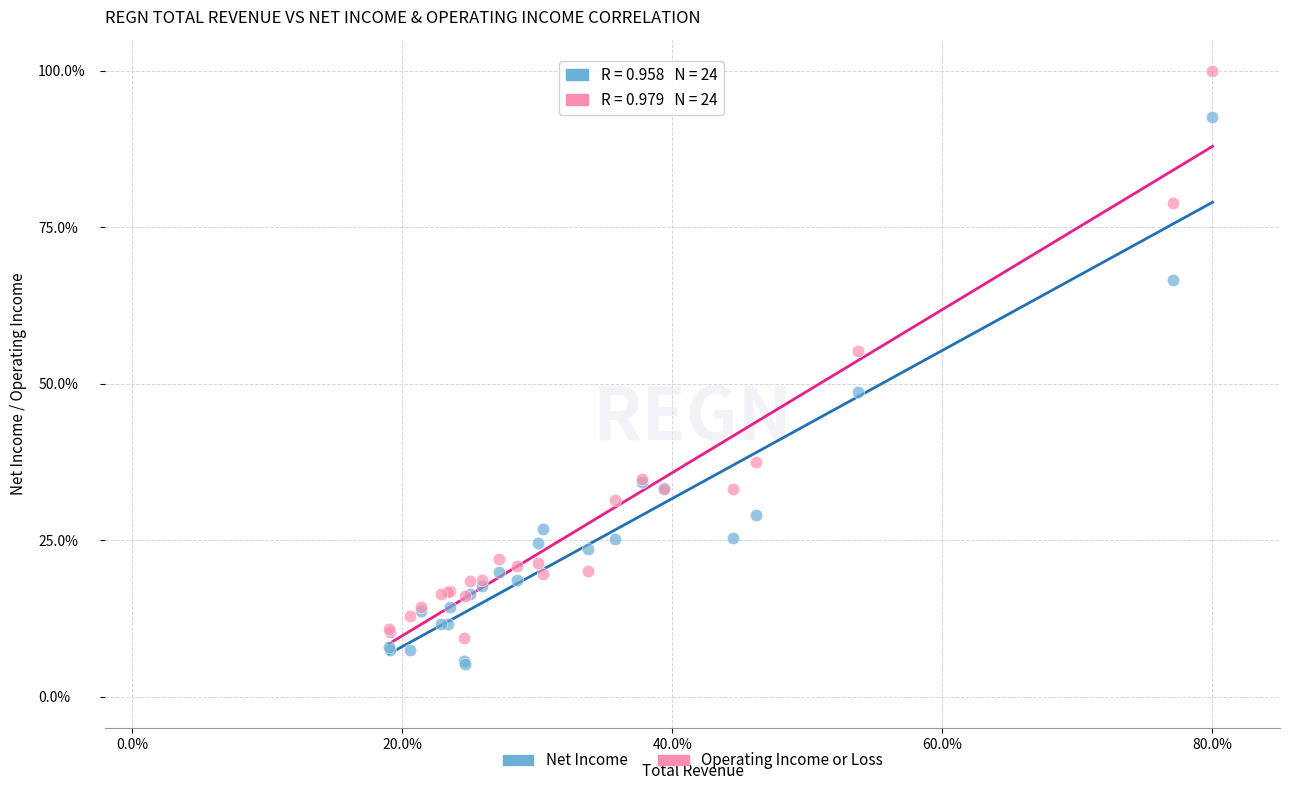

Which series reaches the maximum Y coordinate?

Operating Income or Loss